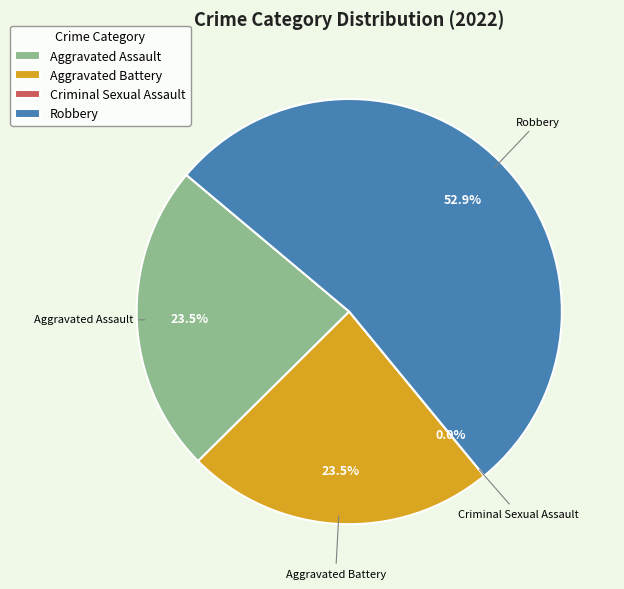

What portion of the pie excludes Aggravated Assault?

76.5%